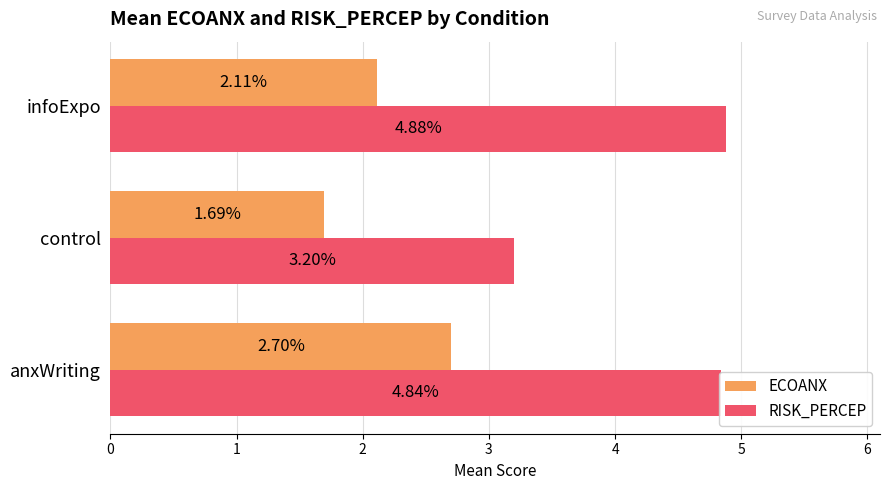

What is the sum of all RISK_PERCEP values?

12.9